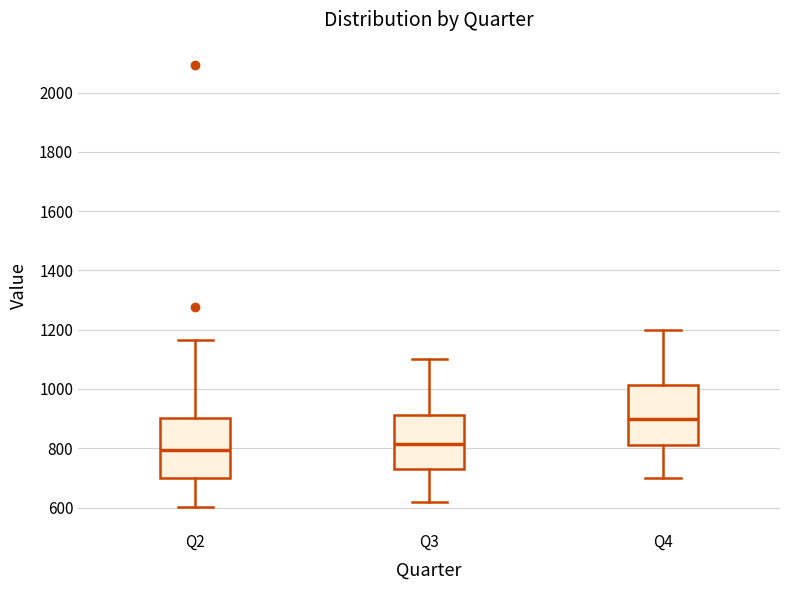

Reading left to right, transcribe this box plot: for each box, give where its median line is, the range the box spans, and where its two whiskers end, as read against the y-axis. The values are not printed on the chart, so give them approximately, as read against the axis.

Q2: median 800, box 700 to 900, whiskers 600 to 1160
Q3: median 820, box 740 to 920, whiskers 620 to 1100
Q4: median 900, box 820 to 1020, whiskers 700 to 1200